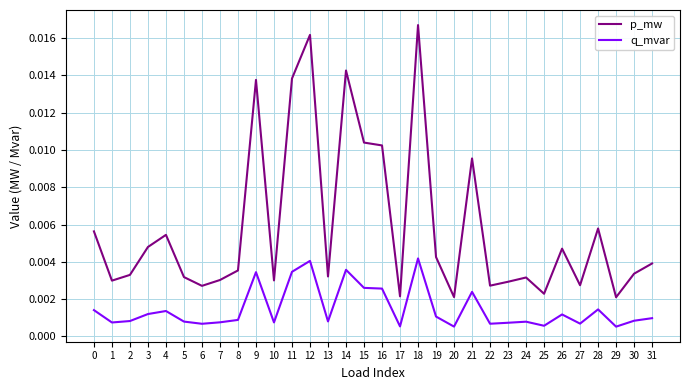

True or false: q_mvar has more than 0 points higher than both neighbors.

True